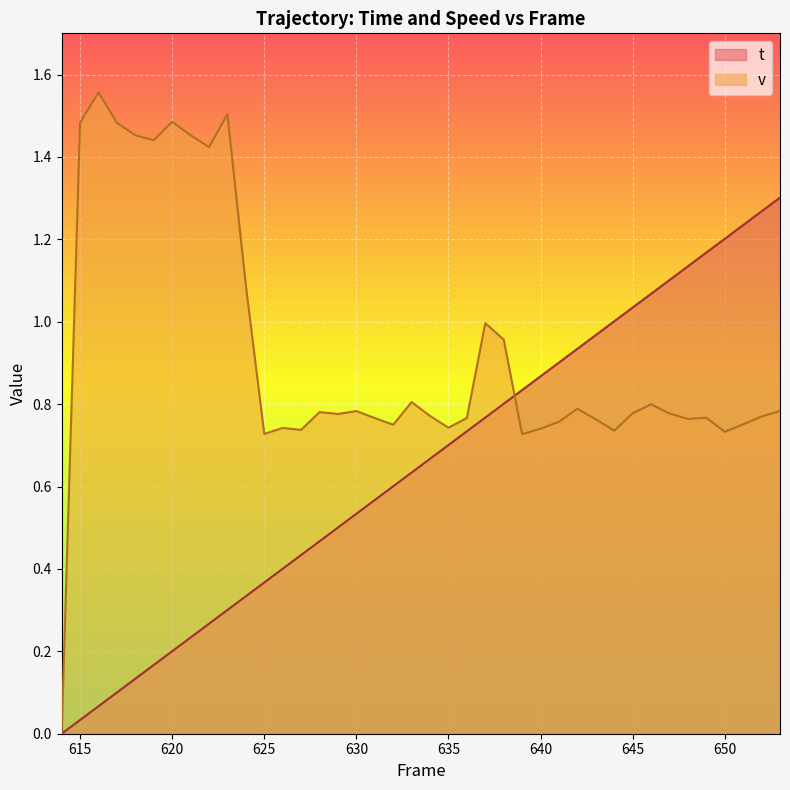

The t series shows 0.6 at 631. True or false?

True